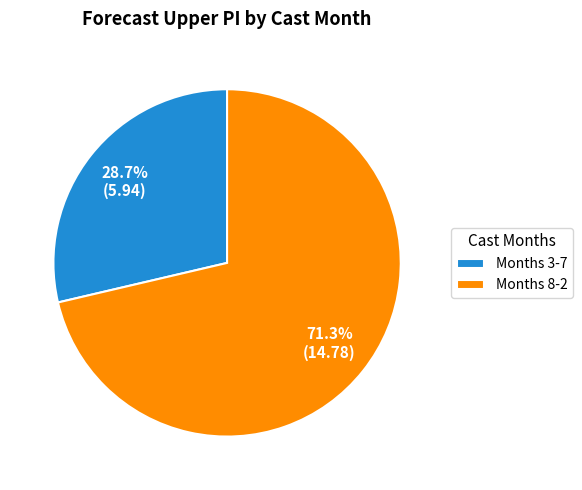

What is the smallest slice in the pie chart?

Months 3-7